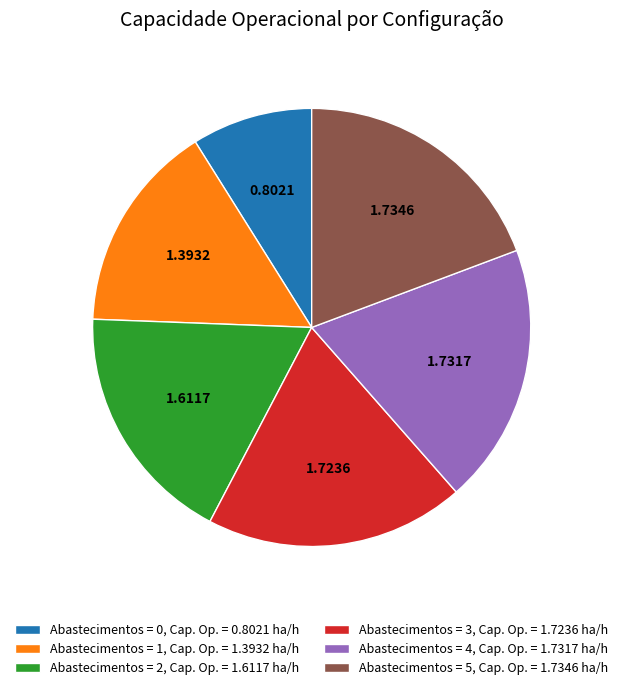

Count the number of slices in the pie.

6